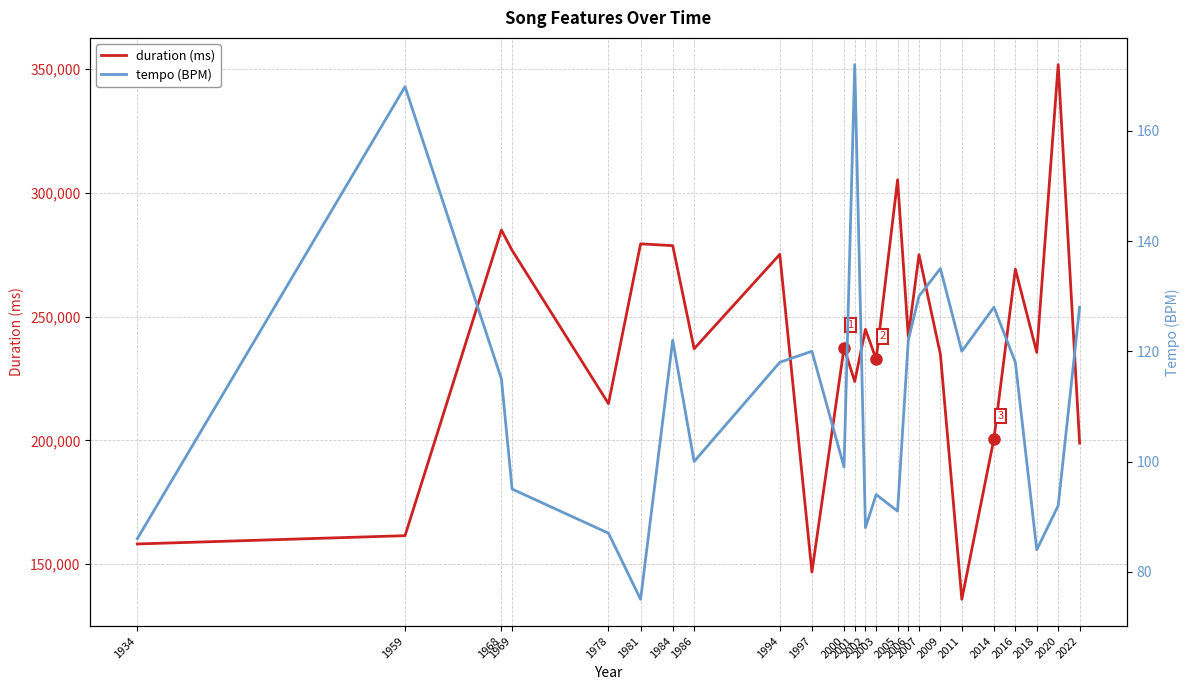

True or false: tempo has a value of 86 at 1934.

True